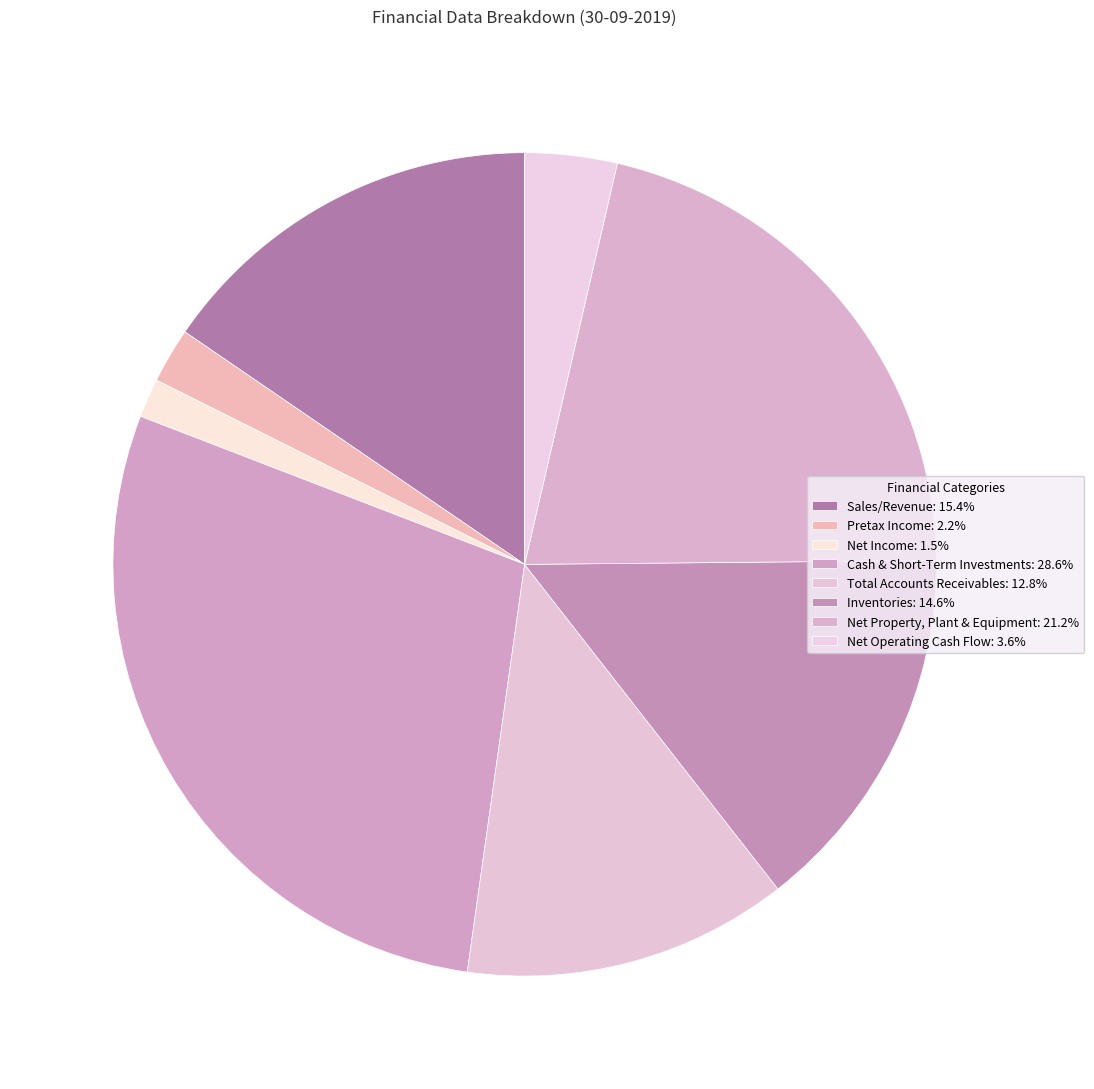

How many segments does this pie chart have?

8